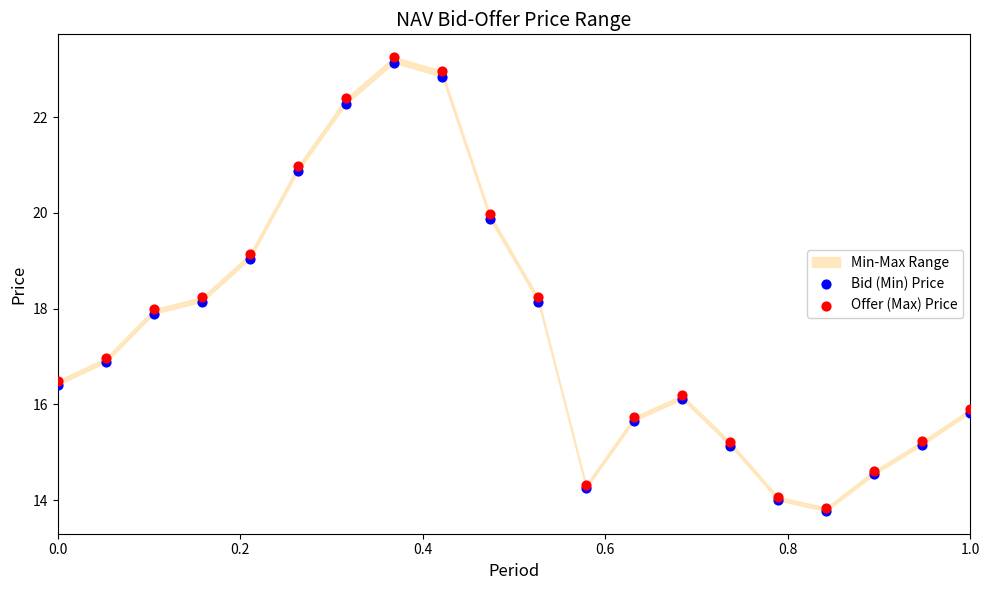

Which series contains the highest Y value?

Offer (Max) Price